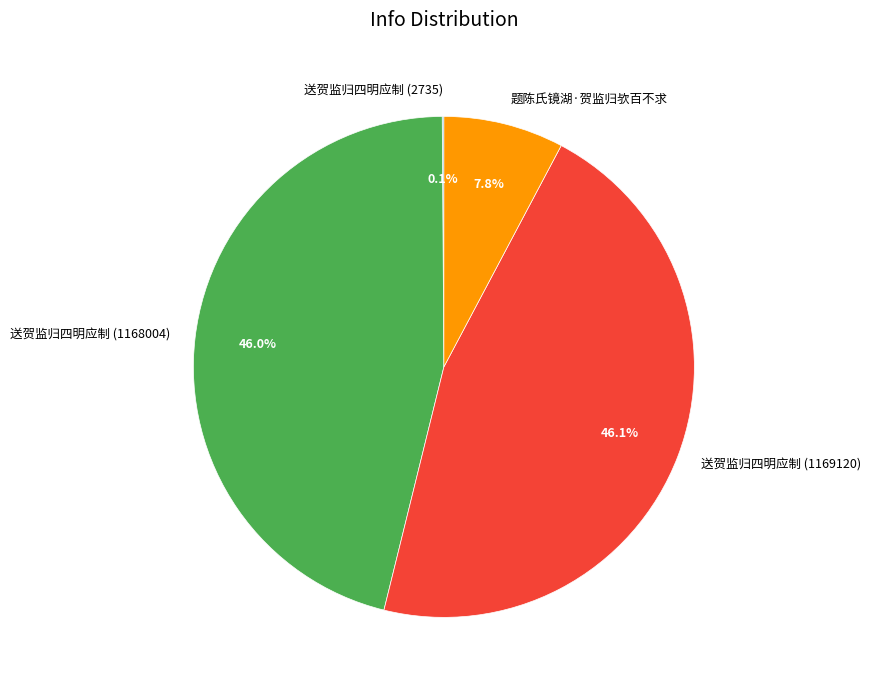

To the nearest percent, what is the difference between the 送贺监归四明应制 (1168004) and 题陈氏镜湖·贺监归欤百不求 slice percentages?

38%